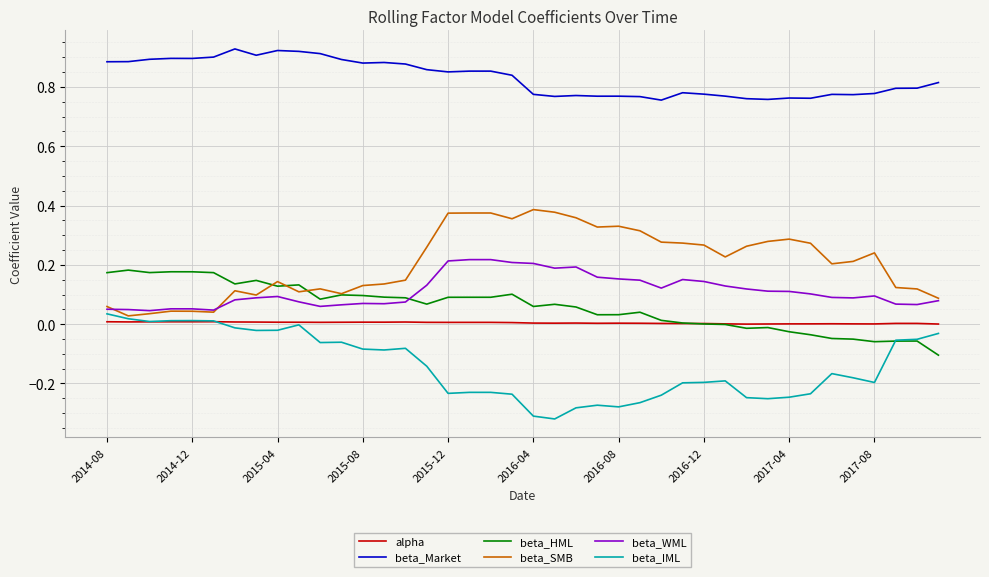

True or false: beta_Market and beta_IML cross at least once.

False